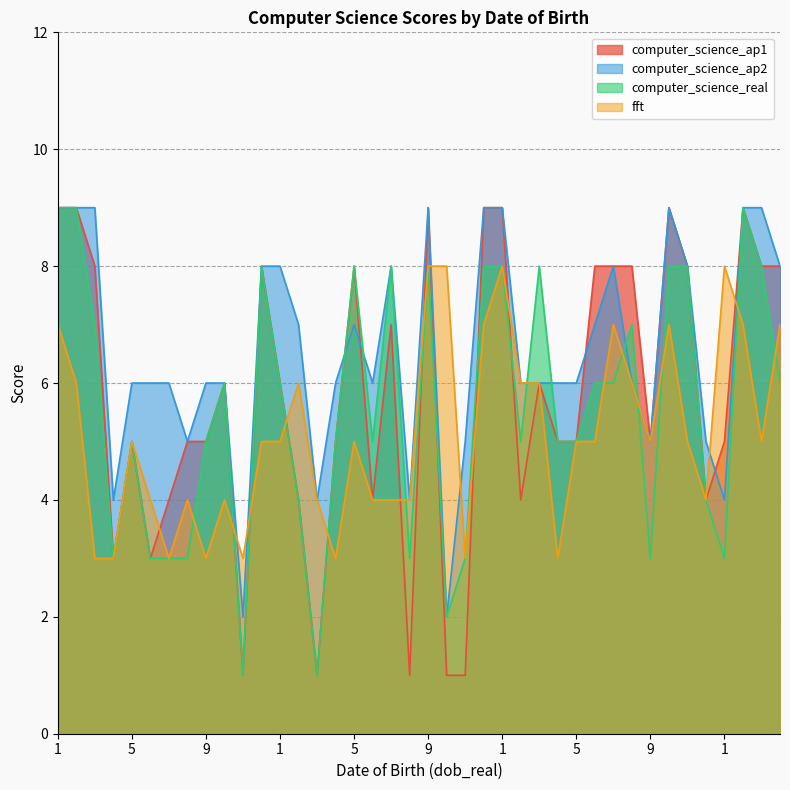

Which label corresponds to the largest value in the chart?

1